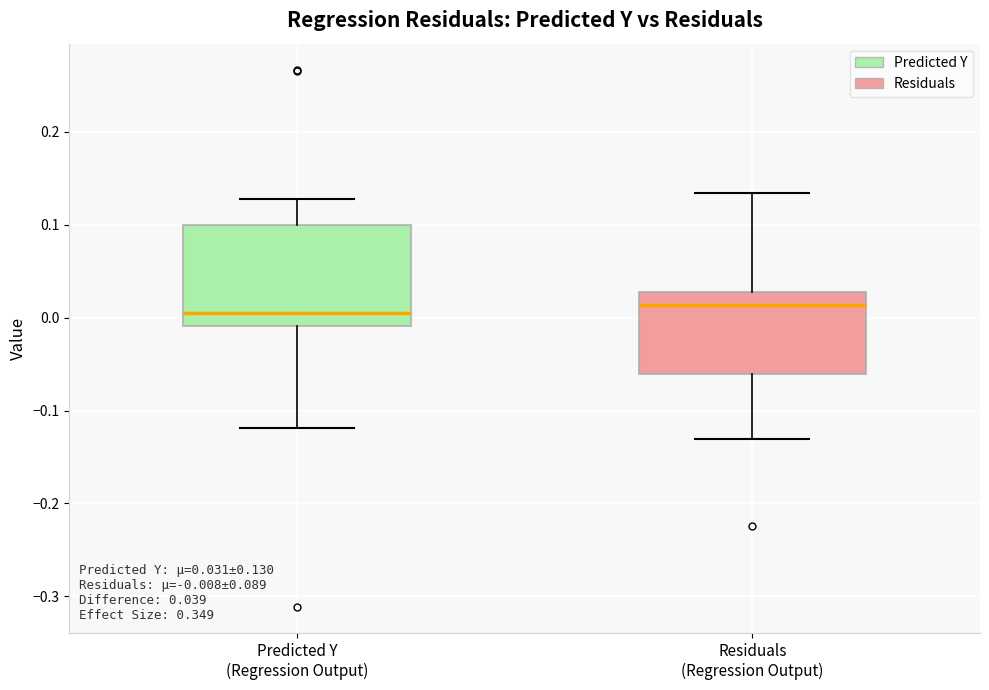

Which box is the tallest, from its lower edge to its upper edge?

Predicted Y (Regression Output)